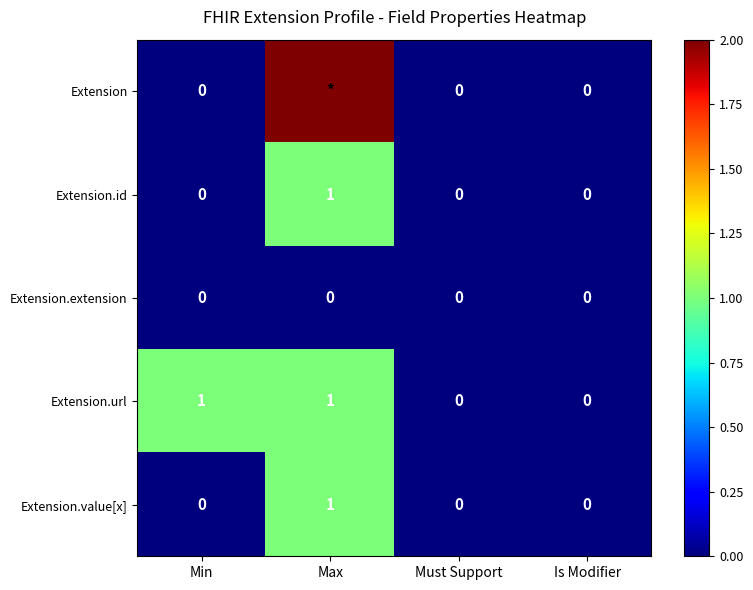

Which category has the highest value across all series?

Max